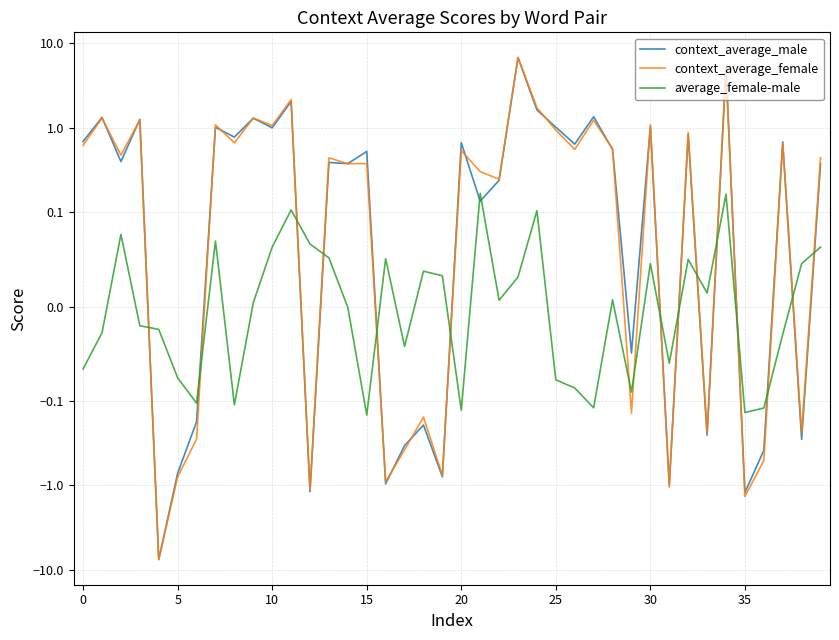

What is the total value across all series at 27?

2.5